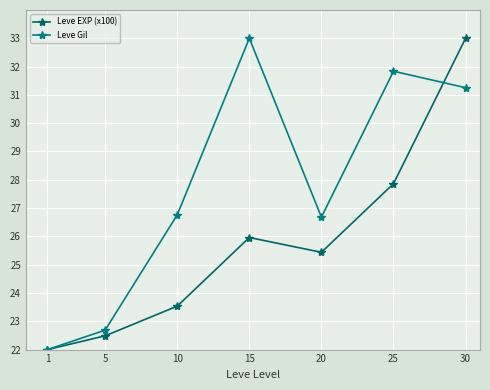

Which category has the highest value in the Leve EXP (x100) series?

30